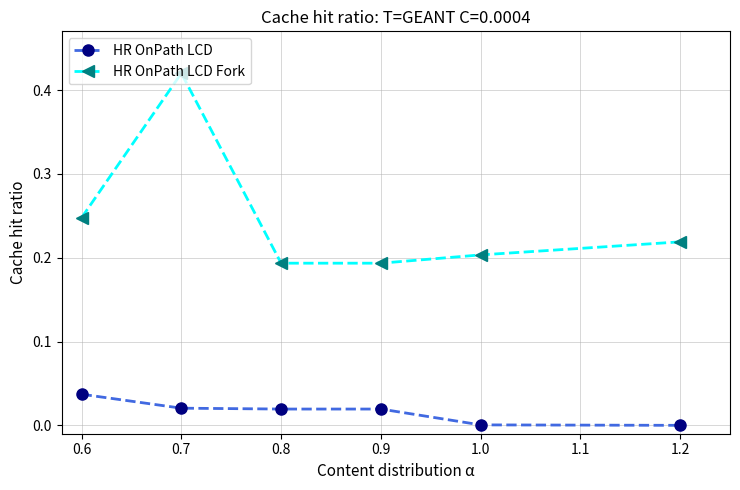

What is the label of the 4th point from the left?

0.9